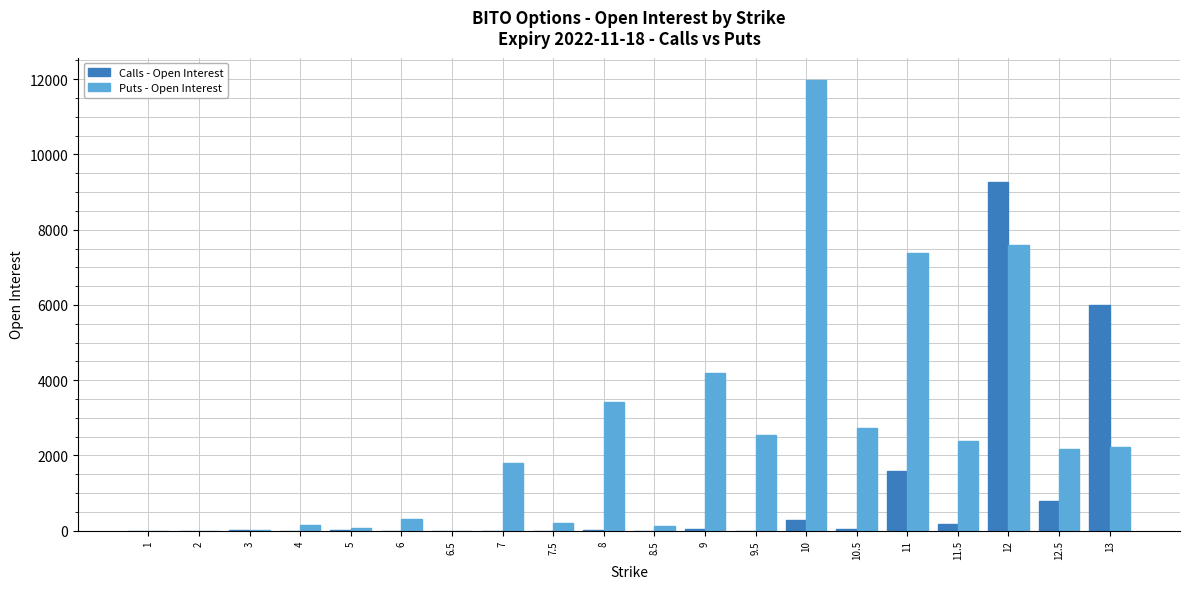

How many groups of bars are there?

20